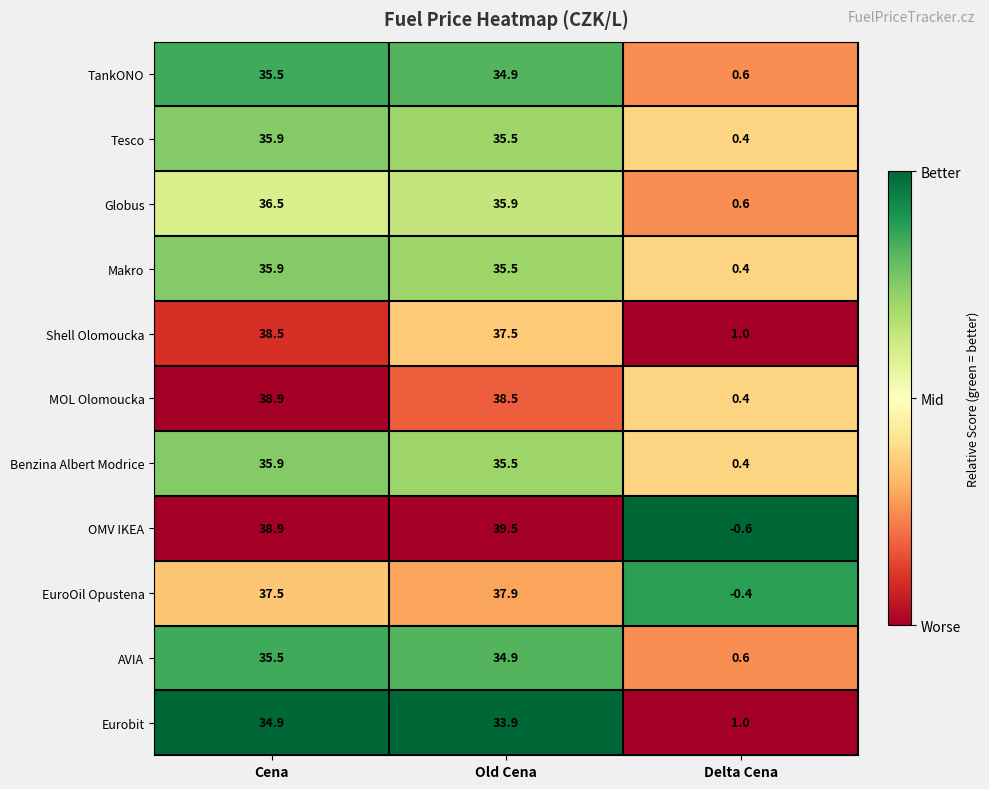

What is the difference between the maximum and minimum values in the MOL Olomoucka series?

38.5